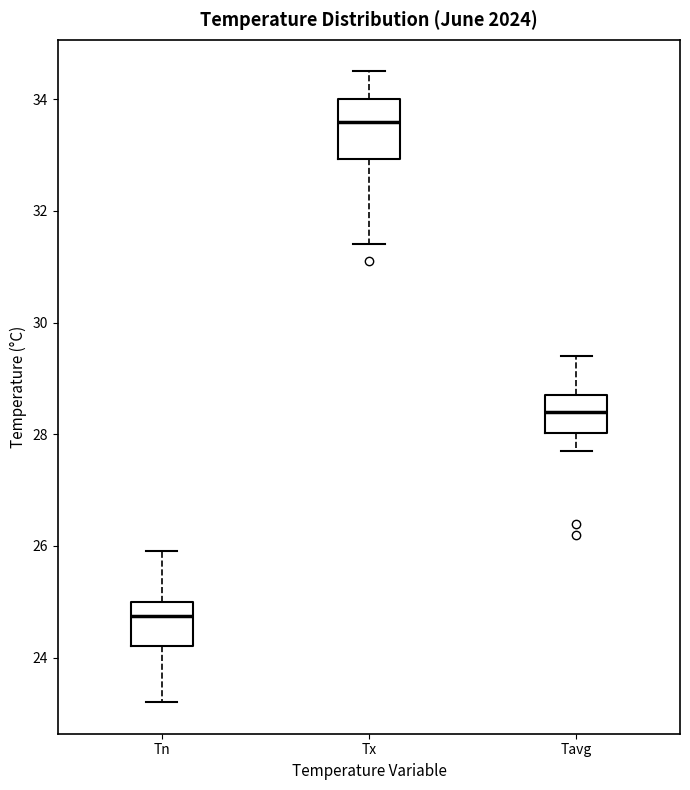

Reading left to right, read every box against the y-axis: the position of its median line, the range the box covers, and the ends of its whiskers. The values are not printed on the chart, so give them approximately, as read against the axis.

Tn: median 24.8, box 24.2 to 25.0, whiskers 23.2 to 26.0
Tx: median 33.6, box 33.0 to 34.0, whiskers 31.4 to 34.6
Tavg: median 28.4, box 28.0 to 28.8, whiskers 27.8 to 29.4